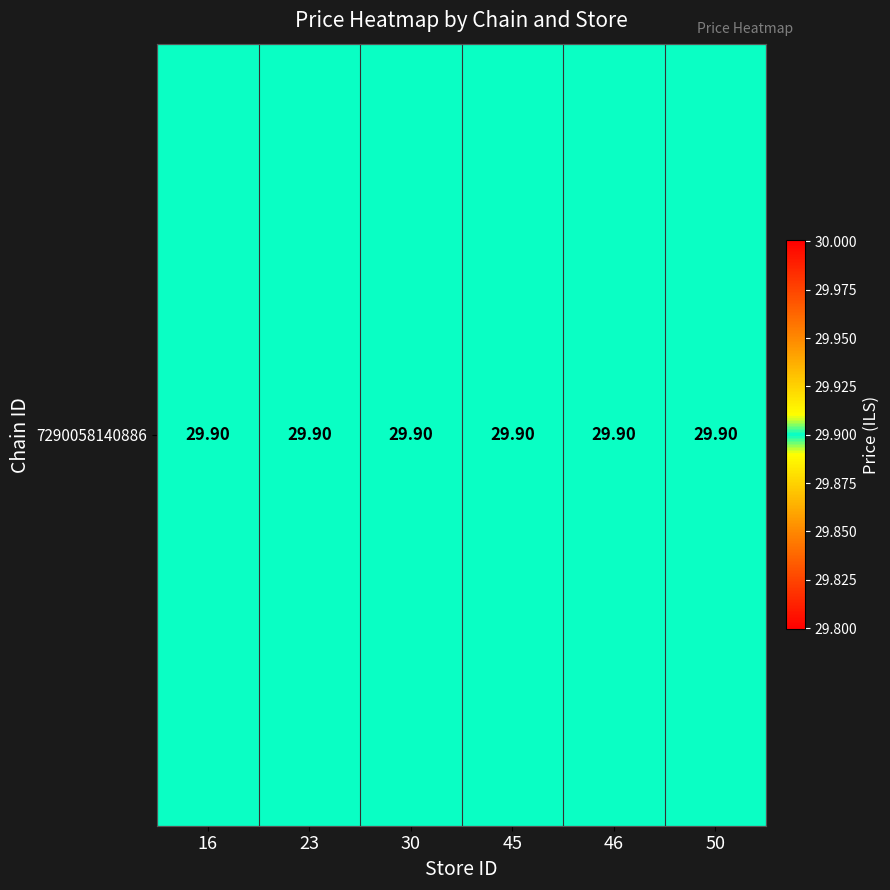

Which category has the lowest value across all series?

30